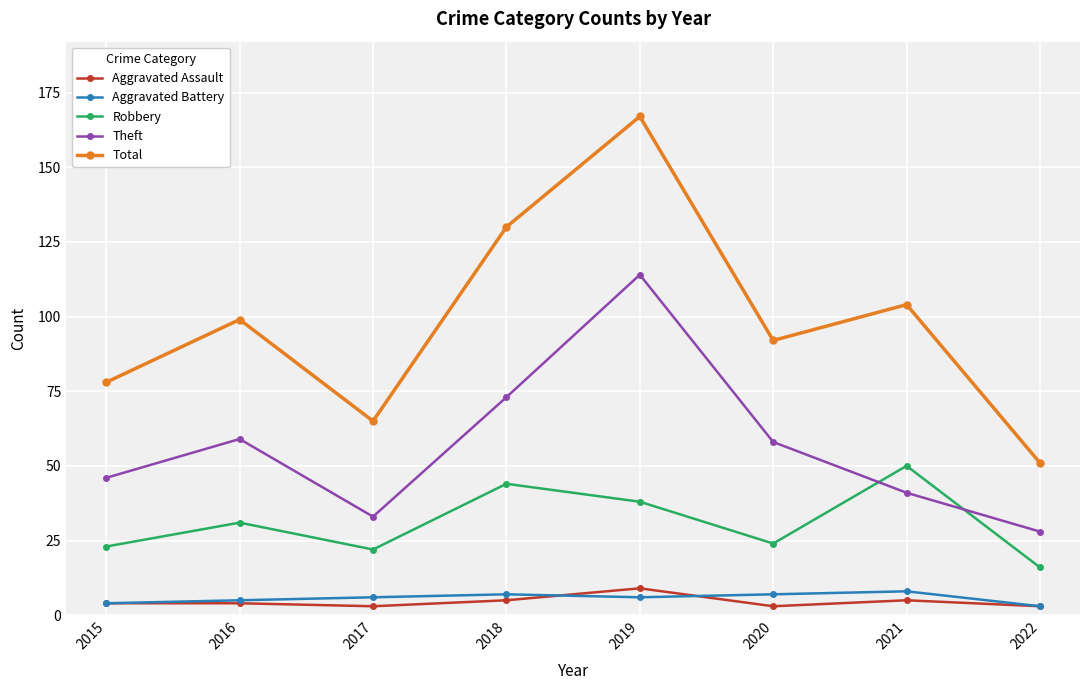

What is the spread (max minus min) of values at 2021?

99